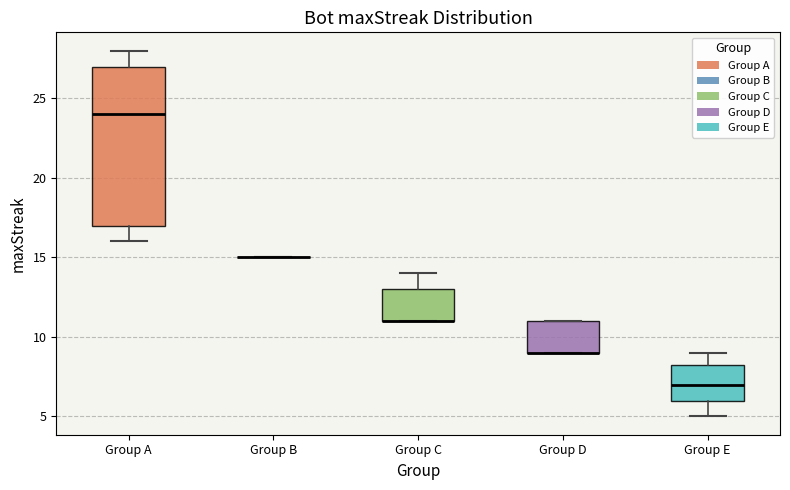

Reading left to right, transcribe this box plot: for each box, give where its median line is, the range the box spans, and where its two whiskers end, as read against the y-axis. The values are not printed on the chart, so give them approximately, as read against the axis.

Group A: median 24.0, box 17.0 to 27.0, whiskers 16.0 to 28.0
Group B: box collapsed to a line at 15.0, whiskers 15.0 to 15.0
Group C: median 11.0 (drawn on the box's lower edge), box 11.0 to 13.0, whiskers 11.0 to 14.0
Group D: median 9.0 (drawn on the box's lower edge), box 9.0 to 11.0, whiskers 9.0 to 11.0
Group E: median 7.0, box 6.0 to 8.5, whiskers 5.0 to 9.0